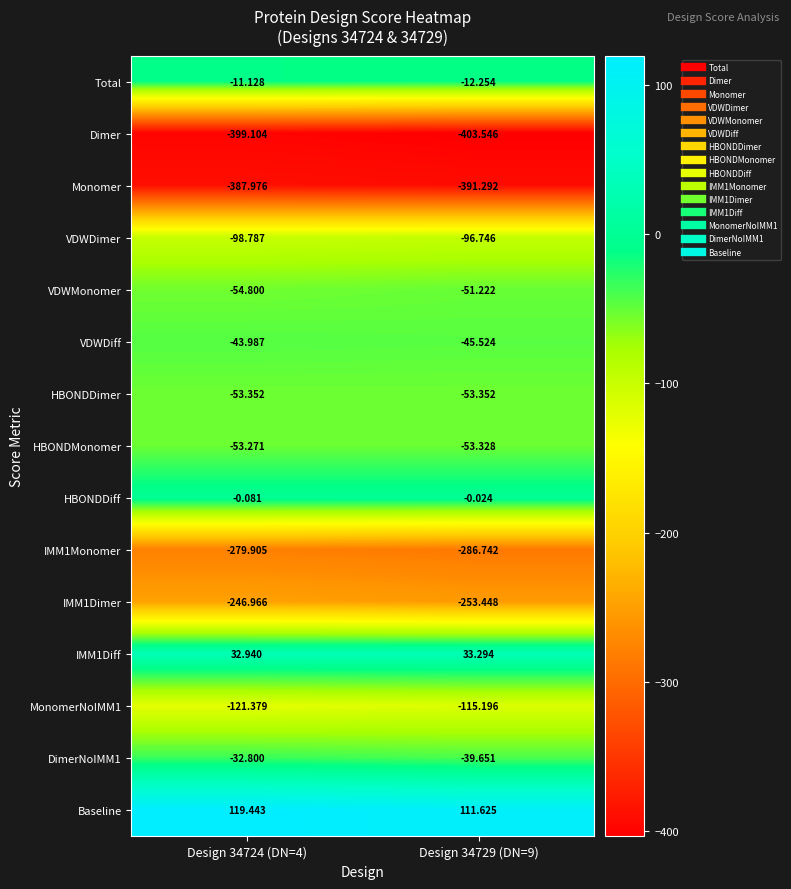

How many categories are shown in the chart?

2